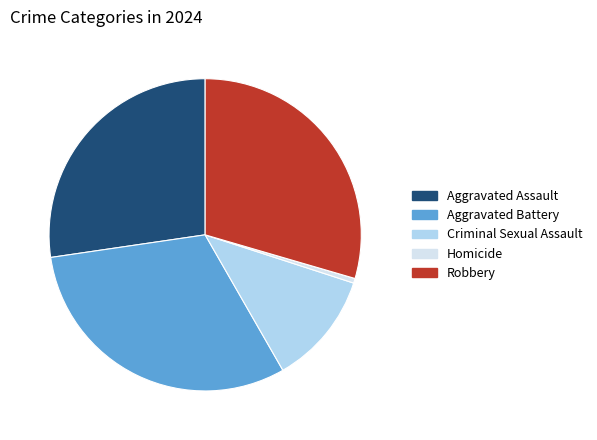

How many slices are in this pie chart?

5